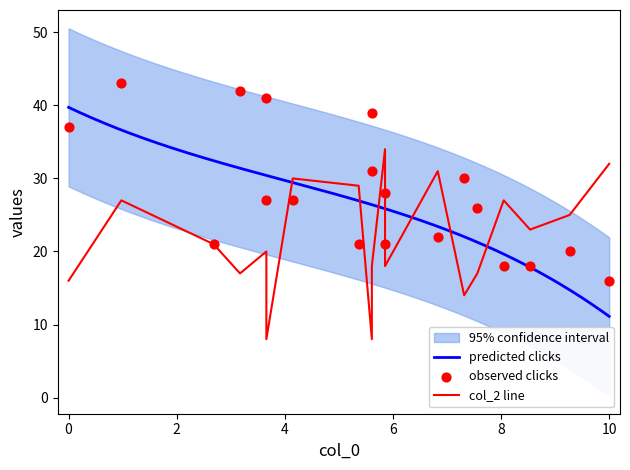

Which series reaches the minimum Y coordinate?

col_2